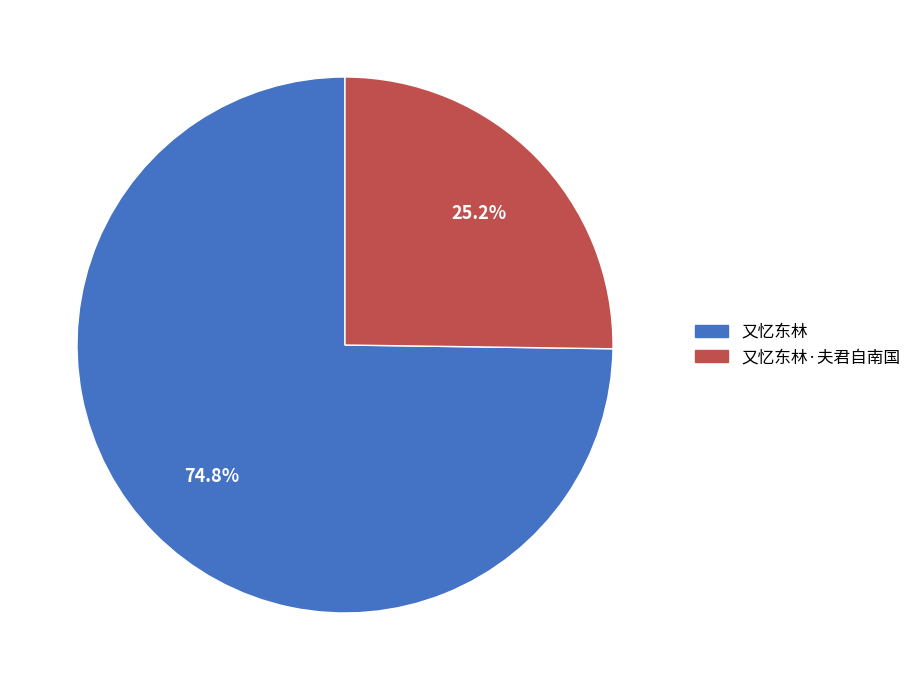

To the nearest percent, what is the average slice percentage?

50%